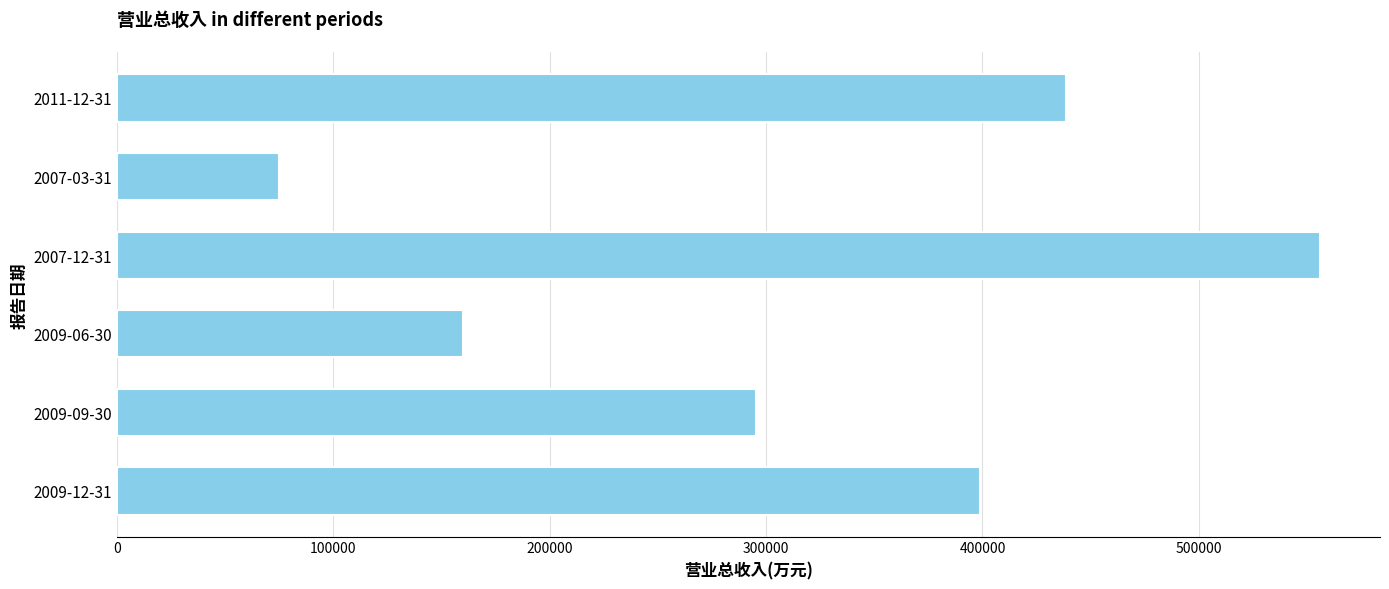

What is the greatest value displayed?

555957